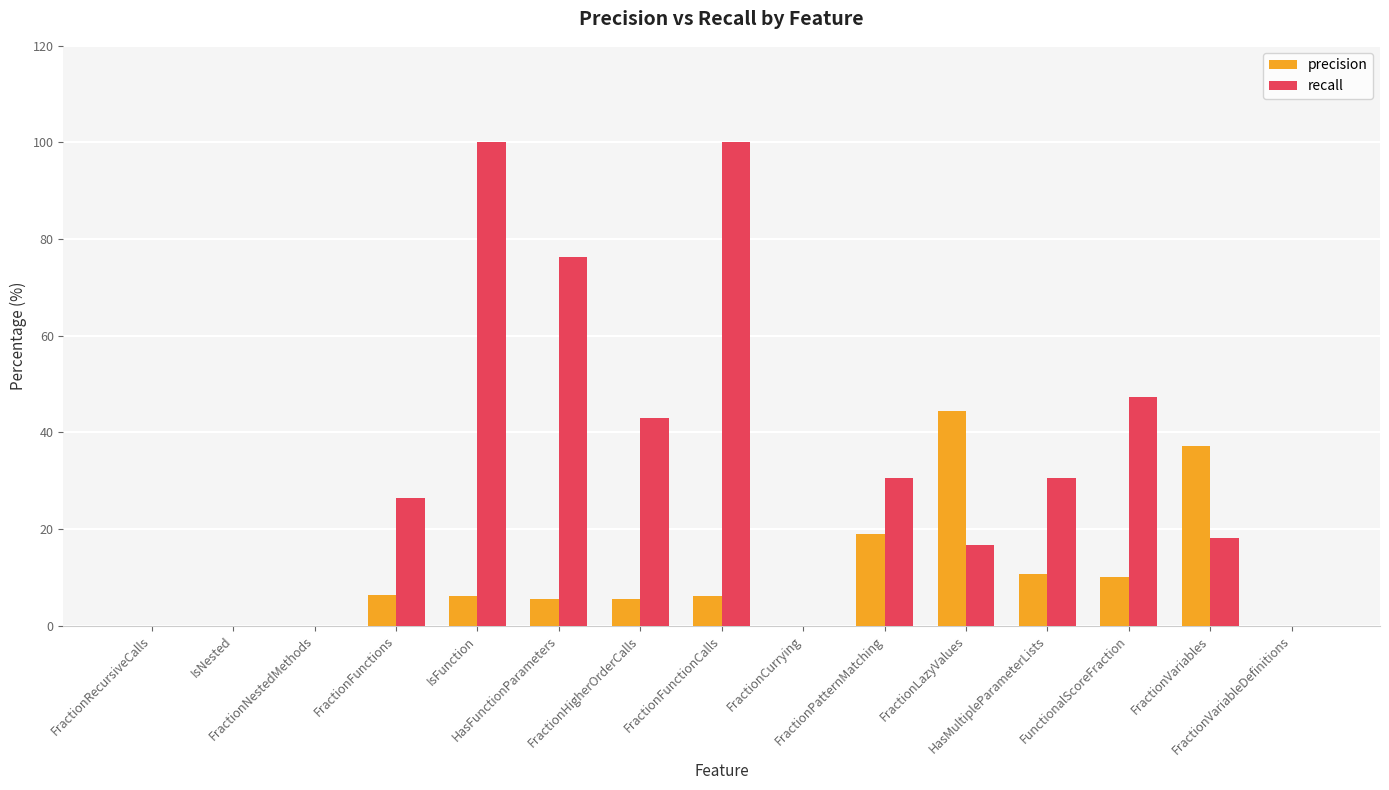

Which series has the largest total across all categories?

recall